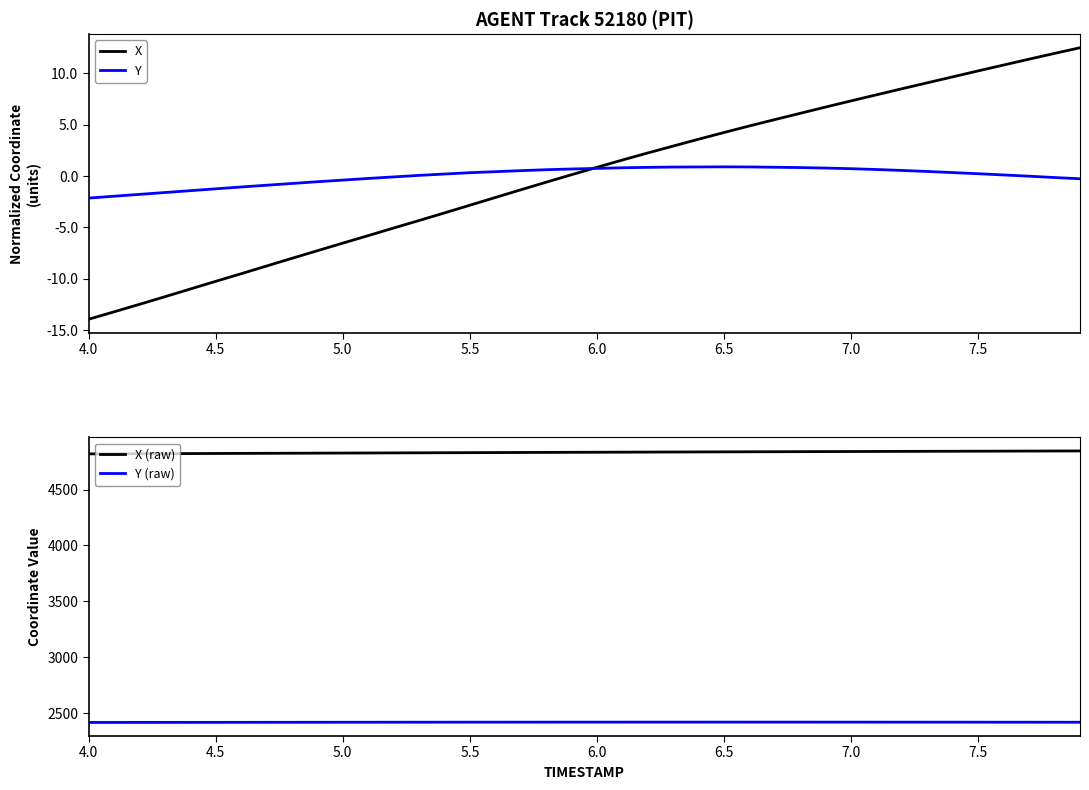

What is the minimum value for X?

-13.9